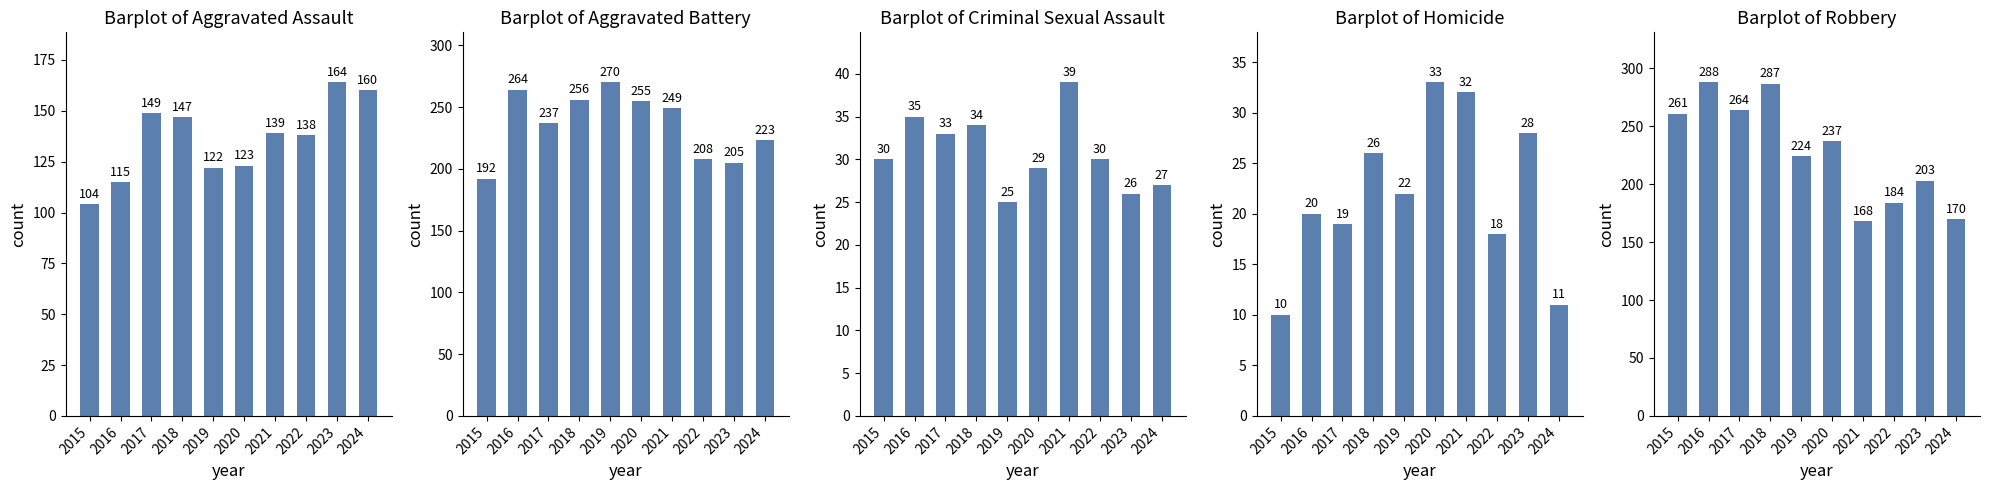

At which label does Homicide reach its minimum?

2015